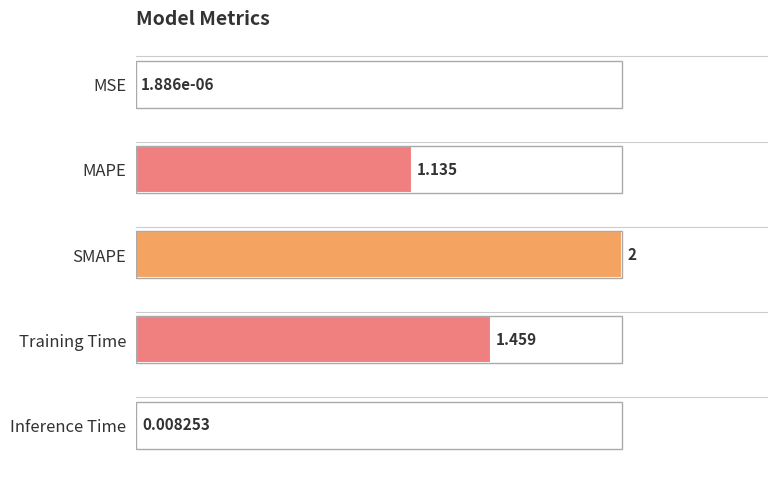

Are the bars horizontal?

Yes